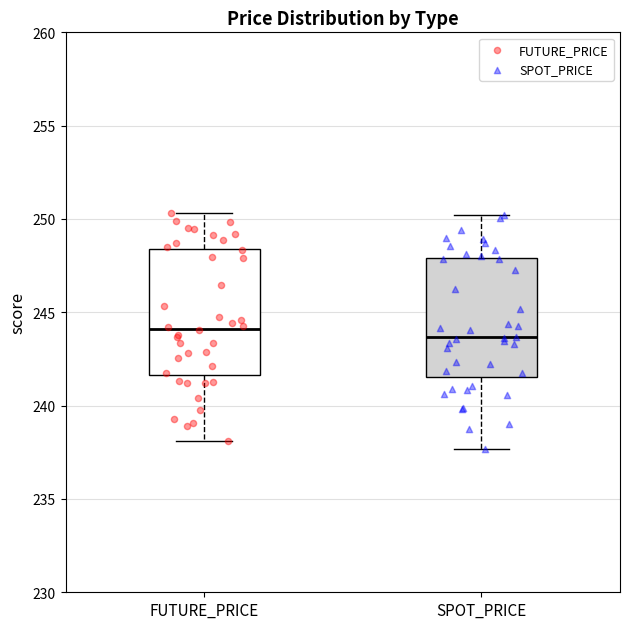

Where is the upper edge of the box for FUTURE_PRICE on the y-axis? The values are not printed on the chart, so give them approximately, as read against the axis.

248.5